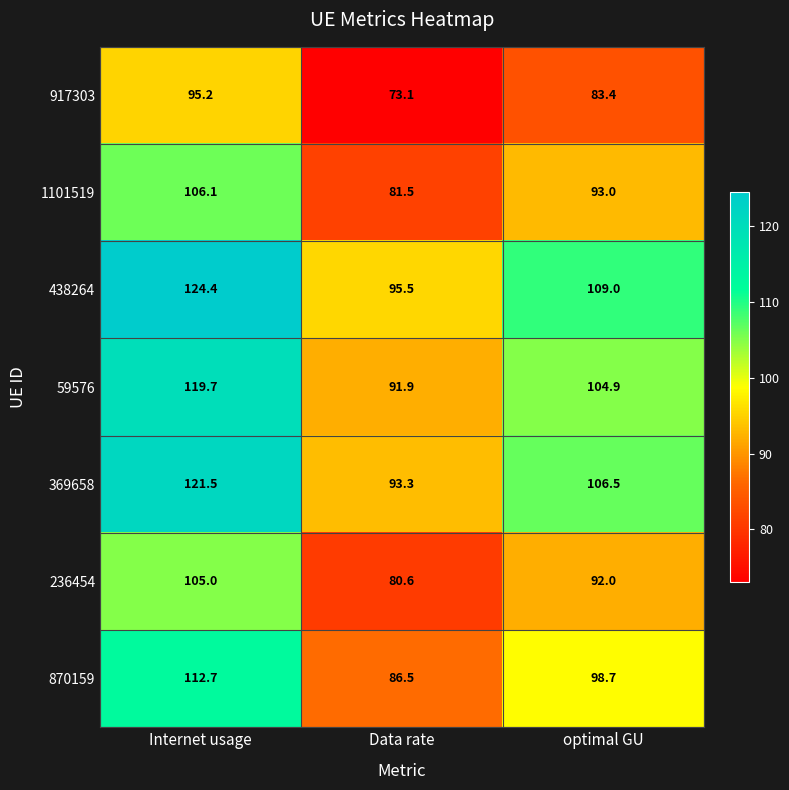

Which category has the highest value across all series?

Internet usage